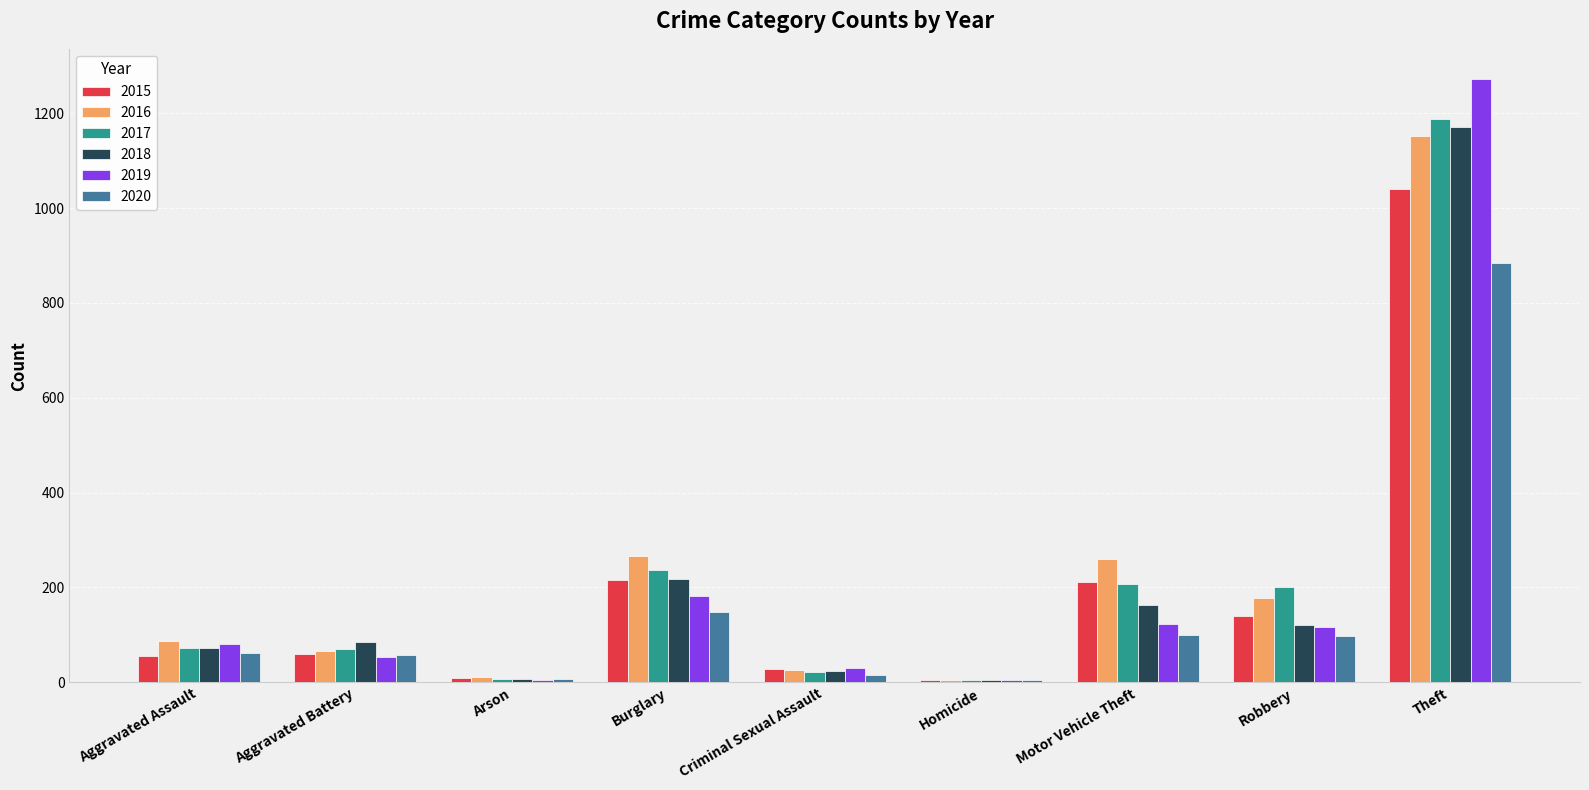

At which label is 2019 closest to 638?

Burglary